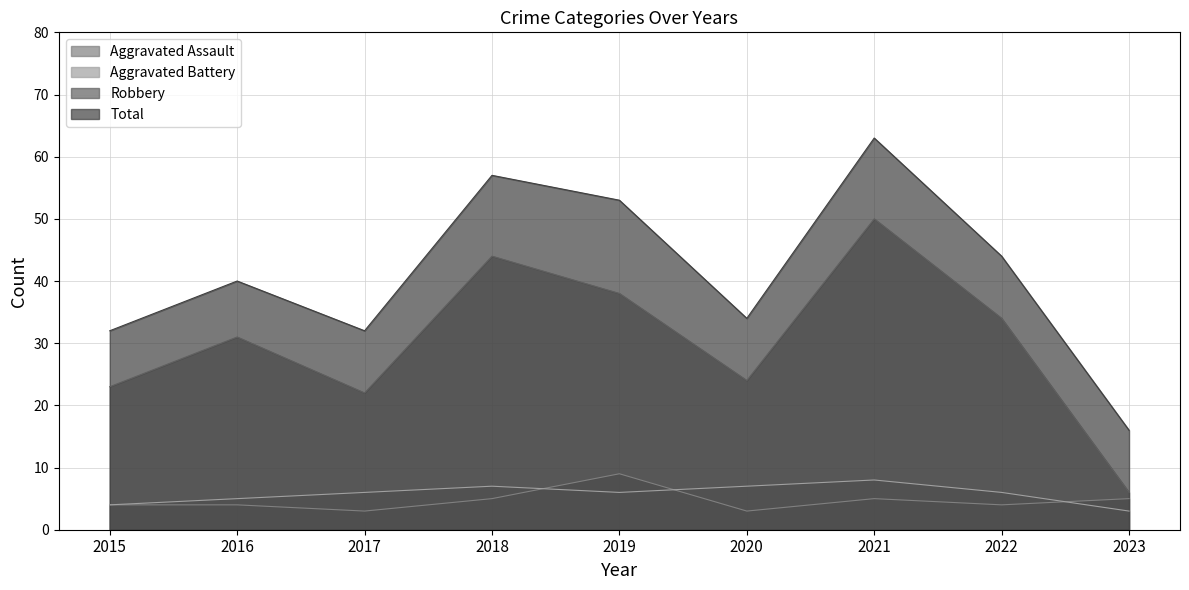

Reading left to right, list all the values displayed in this chart.

Aggravated Assault: 4	4	3	5	9	3	5	4	5
Aggravated Battery: 4	5	6	7	6	7	8	6	3
Robbery: 23	31	22	44	38	24	50	34	6
Total: 32	40	32	57	53	34	63	44	16